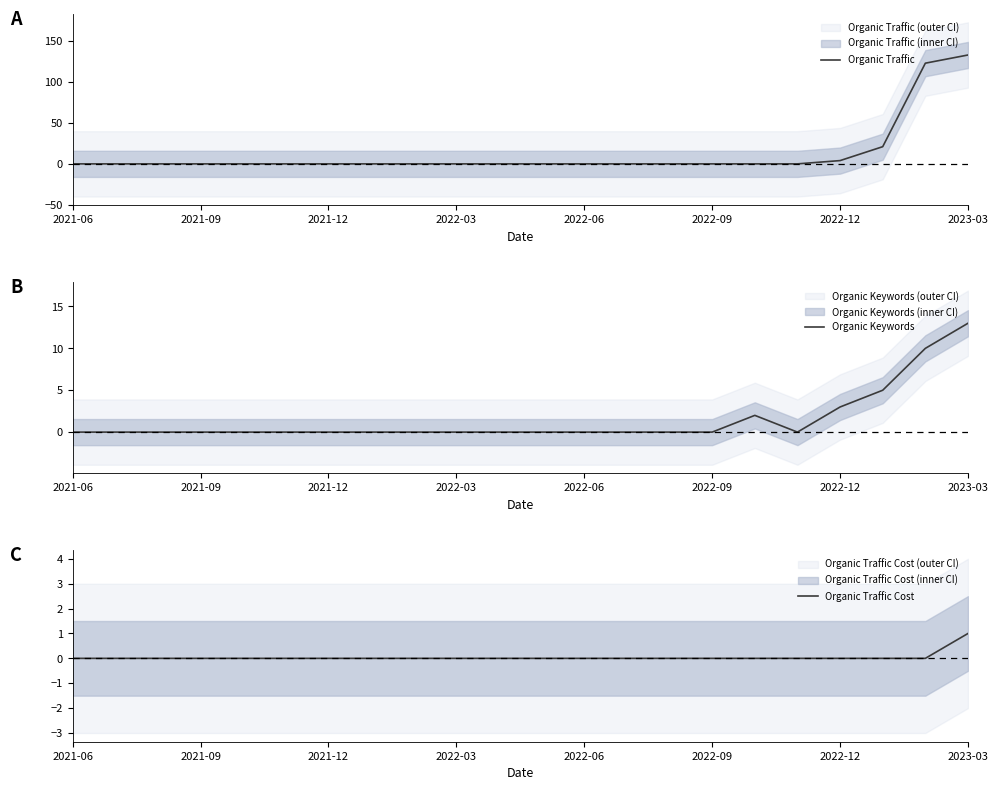

At which label does Organic Traffic reach its peak?

2023-03